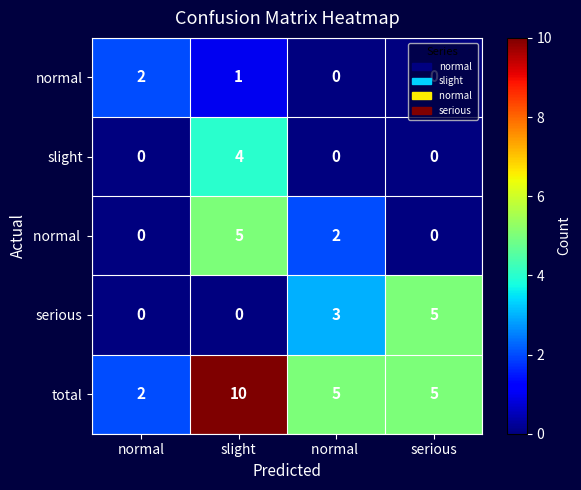

Which series has the widest spread of values?

total